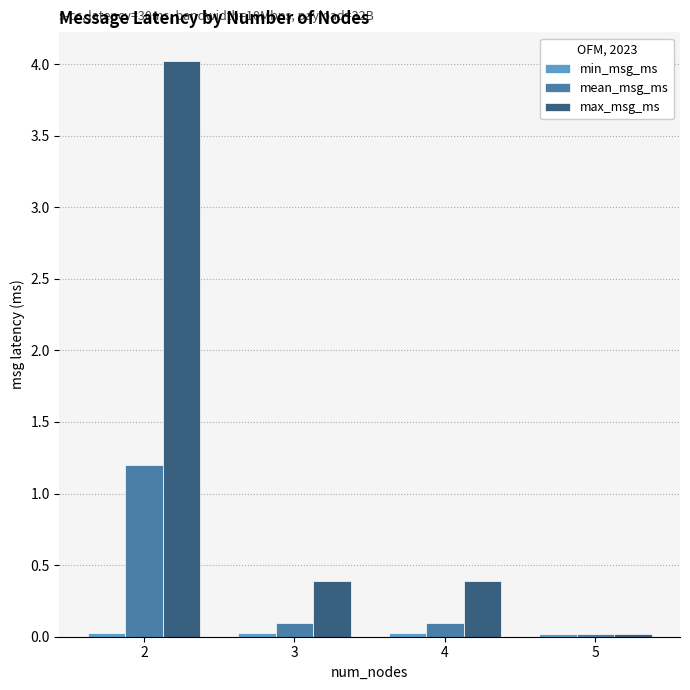

Which category has the lowest value in the mean_msg_ms series?

5